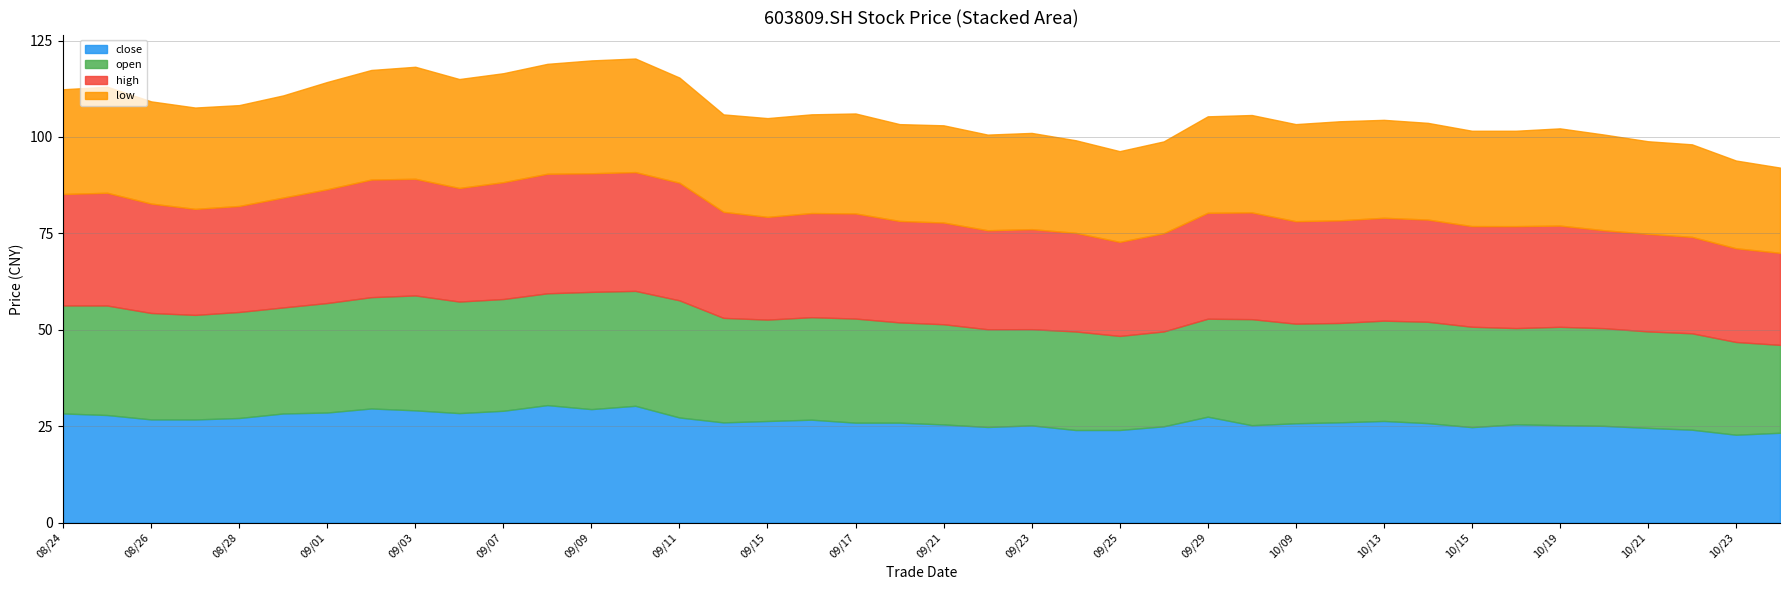

True or false: high has a value of 15.7 at 20200904.

False